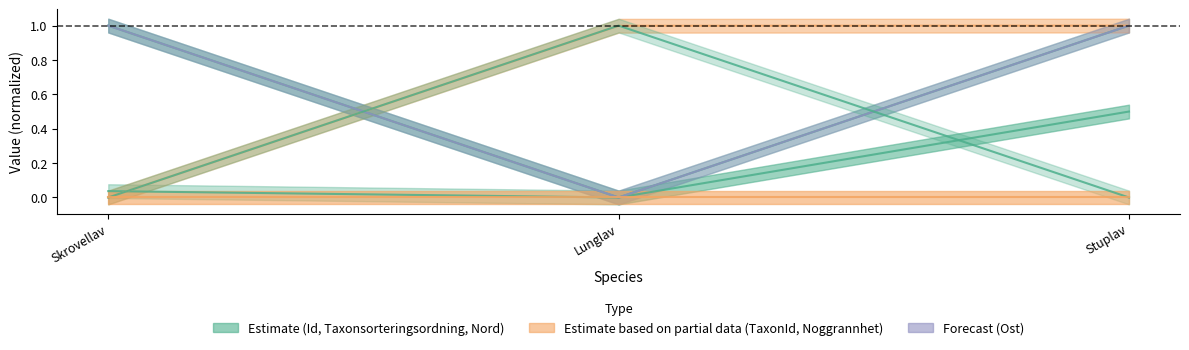

Which label corresponds to the smallest value in the chart?

Lunglav